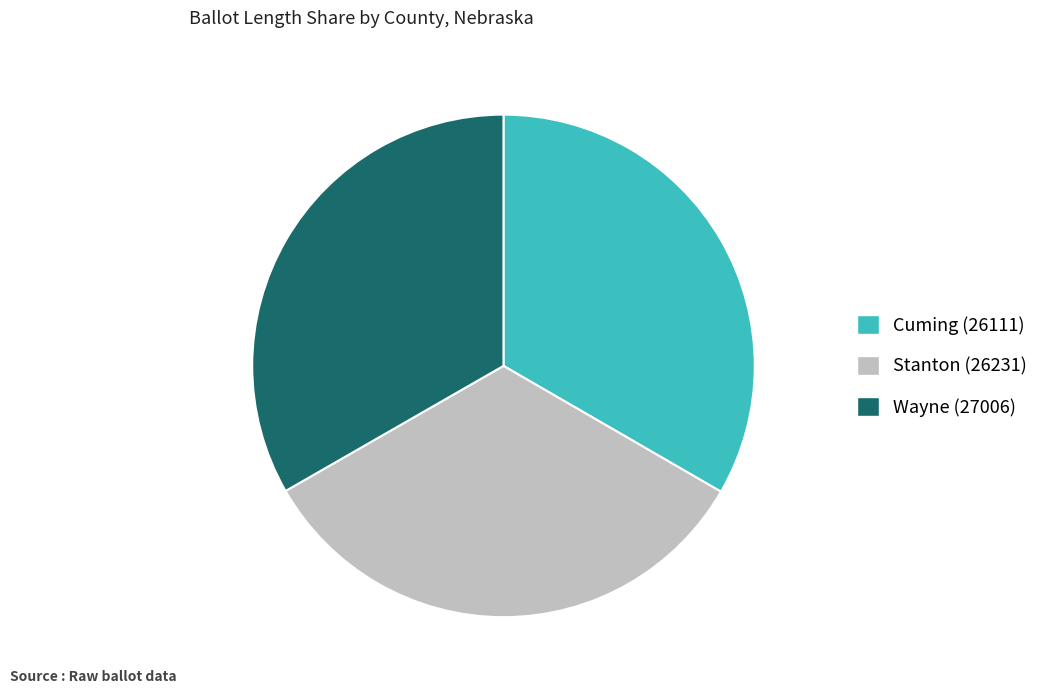

Is the sum of Wayne (27006) and Cuming (26111) greater than half?

Yes